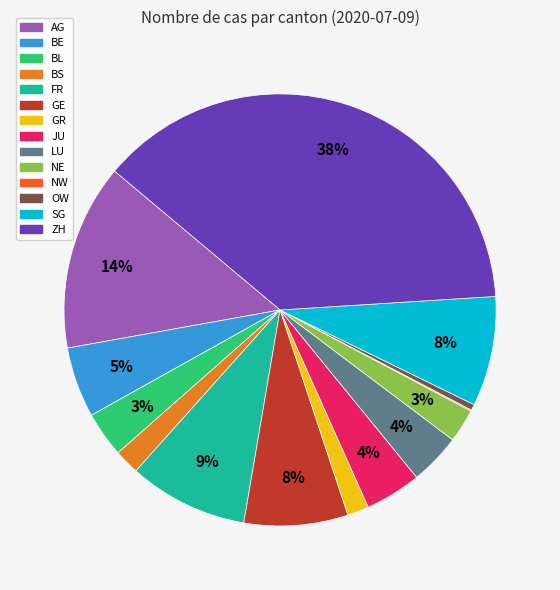

Is there any slice that represents more than half of the pie?

No